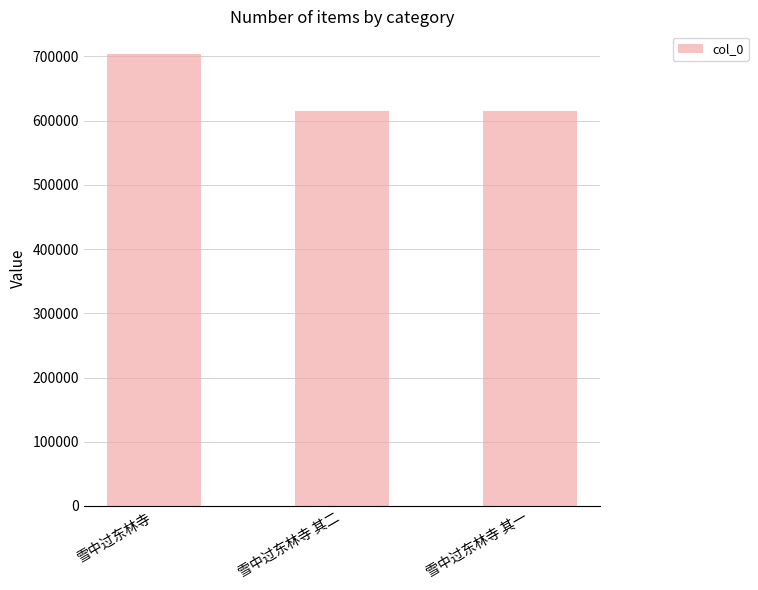

What is the label of the 3rd bar from the left?

雪中过东林寺 其一